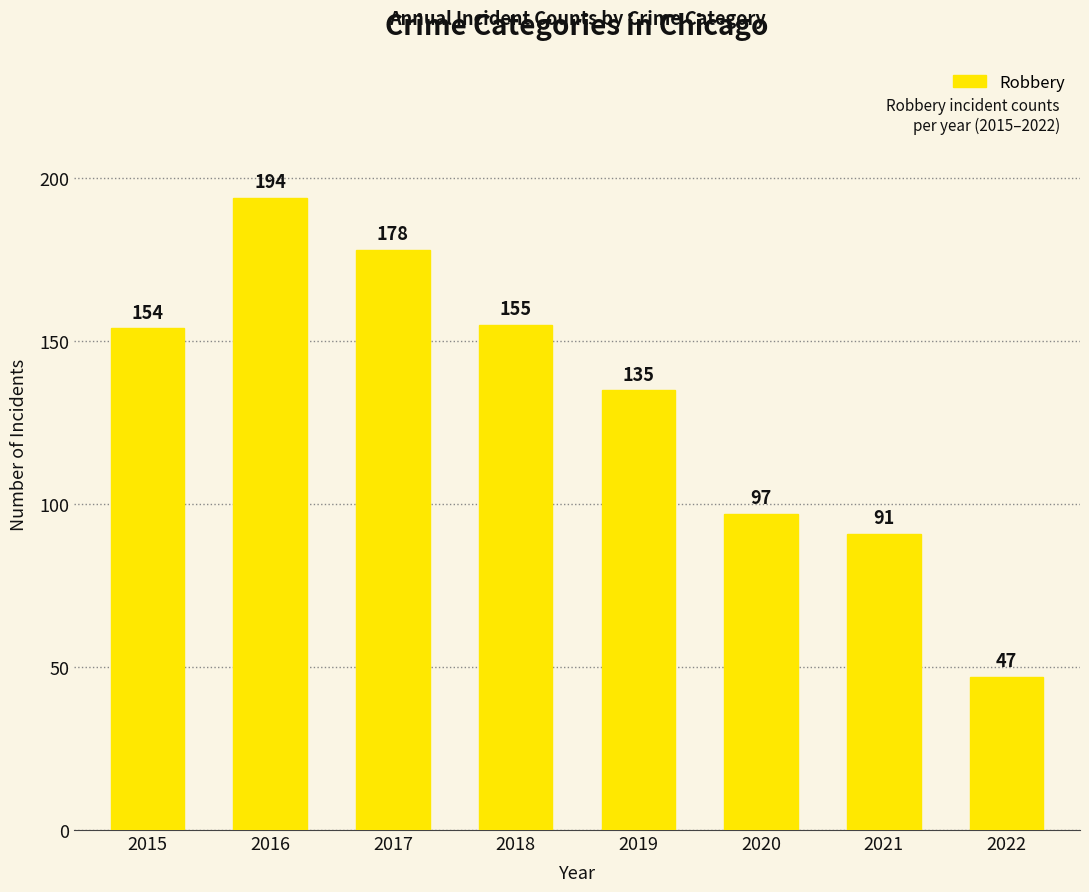

What is the average value?

131